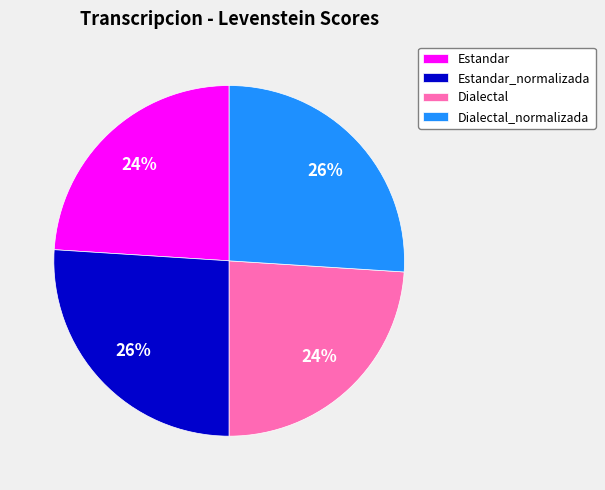

The Dialectal slice represents 11% of the pie. True or false?

False